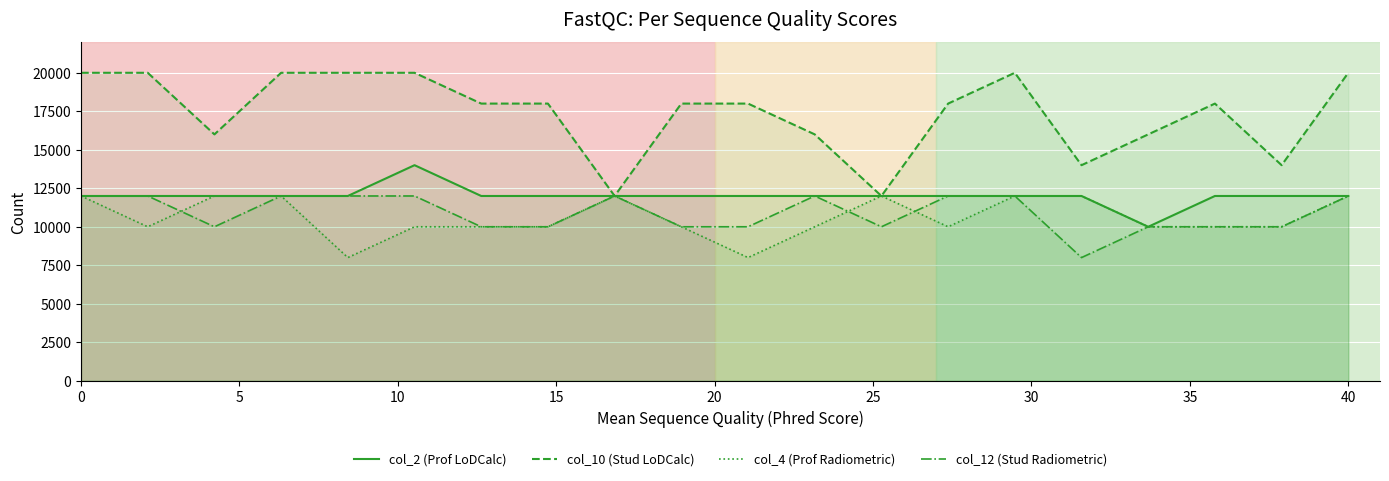

What is the lowest value of the col_2 (Prof LoDCalc) series?

10000